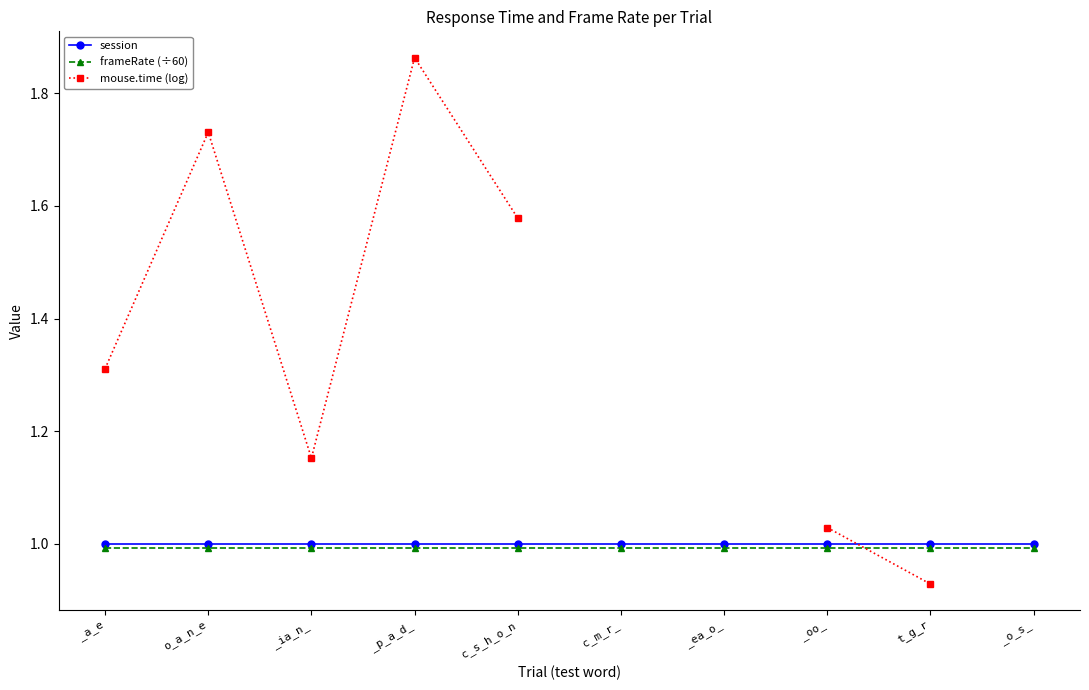

True or false: frameRate (÷60) has a value of 0.4 at _ia_n_.

False